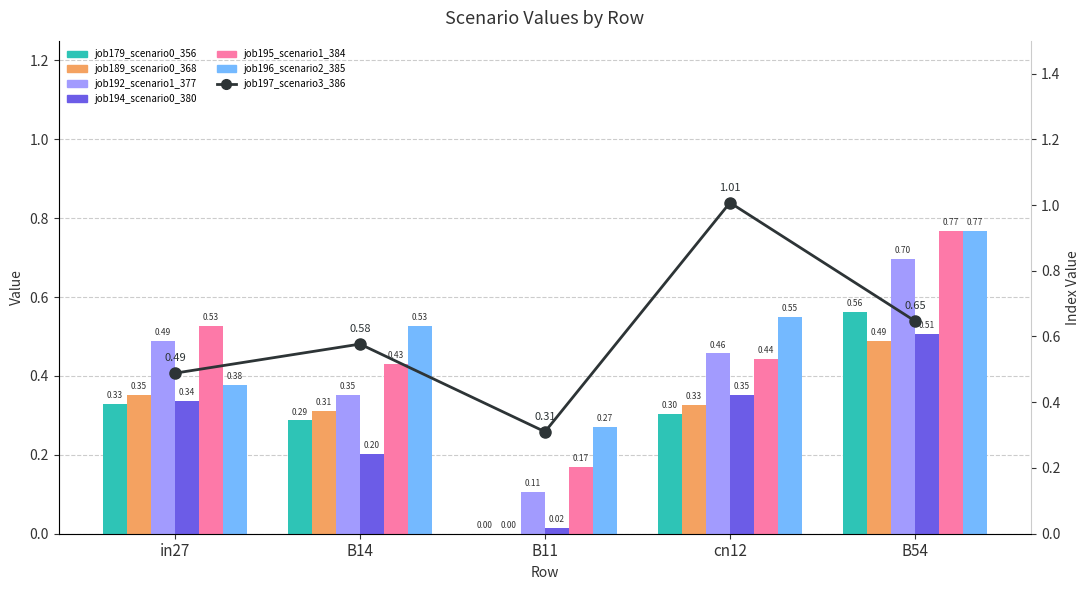

At which label does job195_scenario1_384 reach its peak?

B54